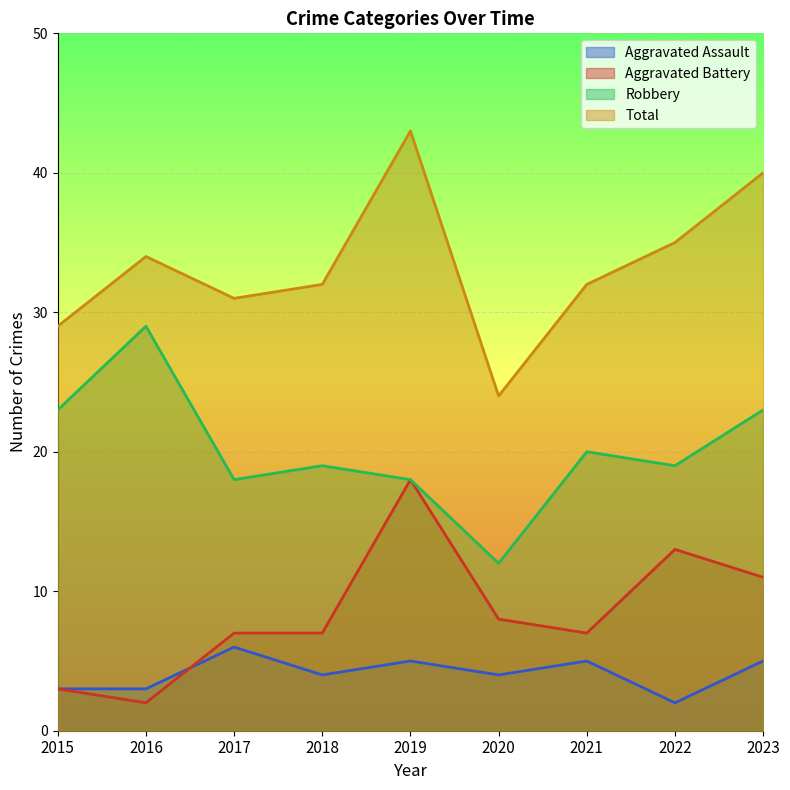

Rank the series by their maximum value, from lowest to highest.

Aggravated Assault, Aggravated Battery, Robbery, Total